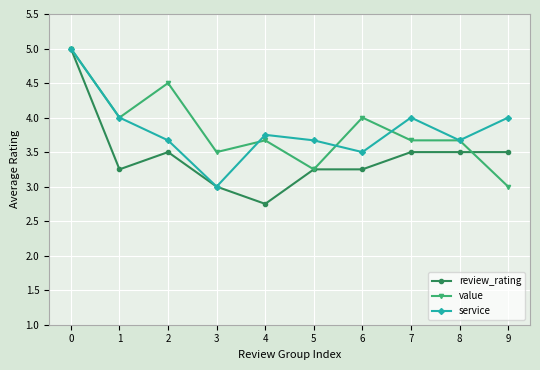

Where is the first local maximum for service?

4